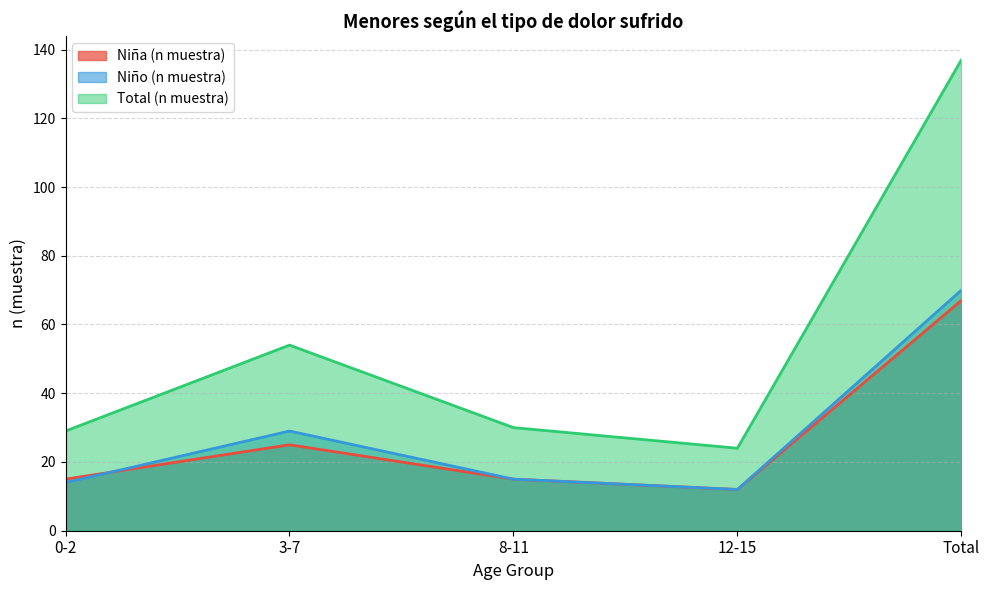

Which series ends up on top after the final intersection of Niña (n muestra) and Niño (n muestra)?

Niño (n muestra)